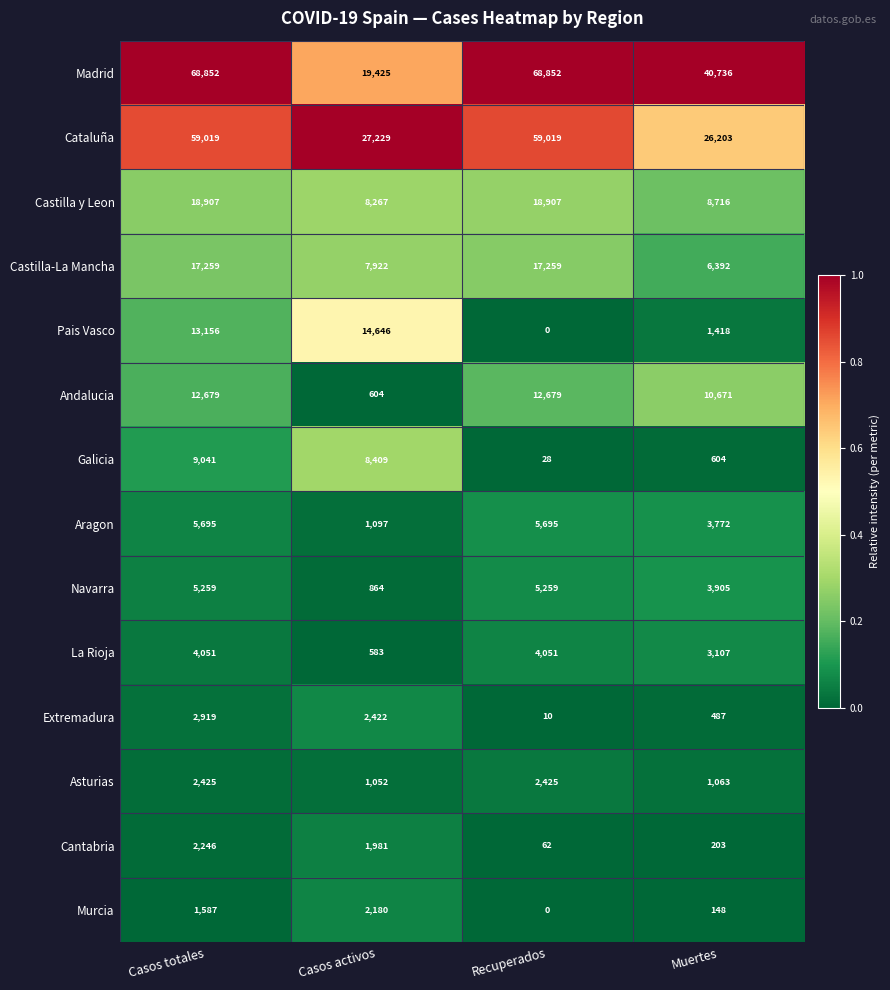

What is the difference between the maximum and minimum values in the Murcia series?

2180